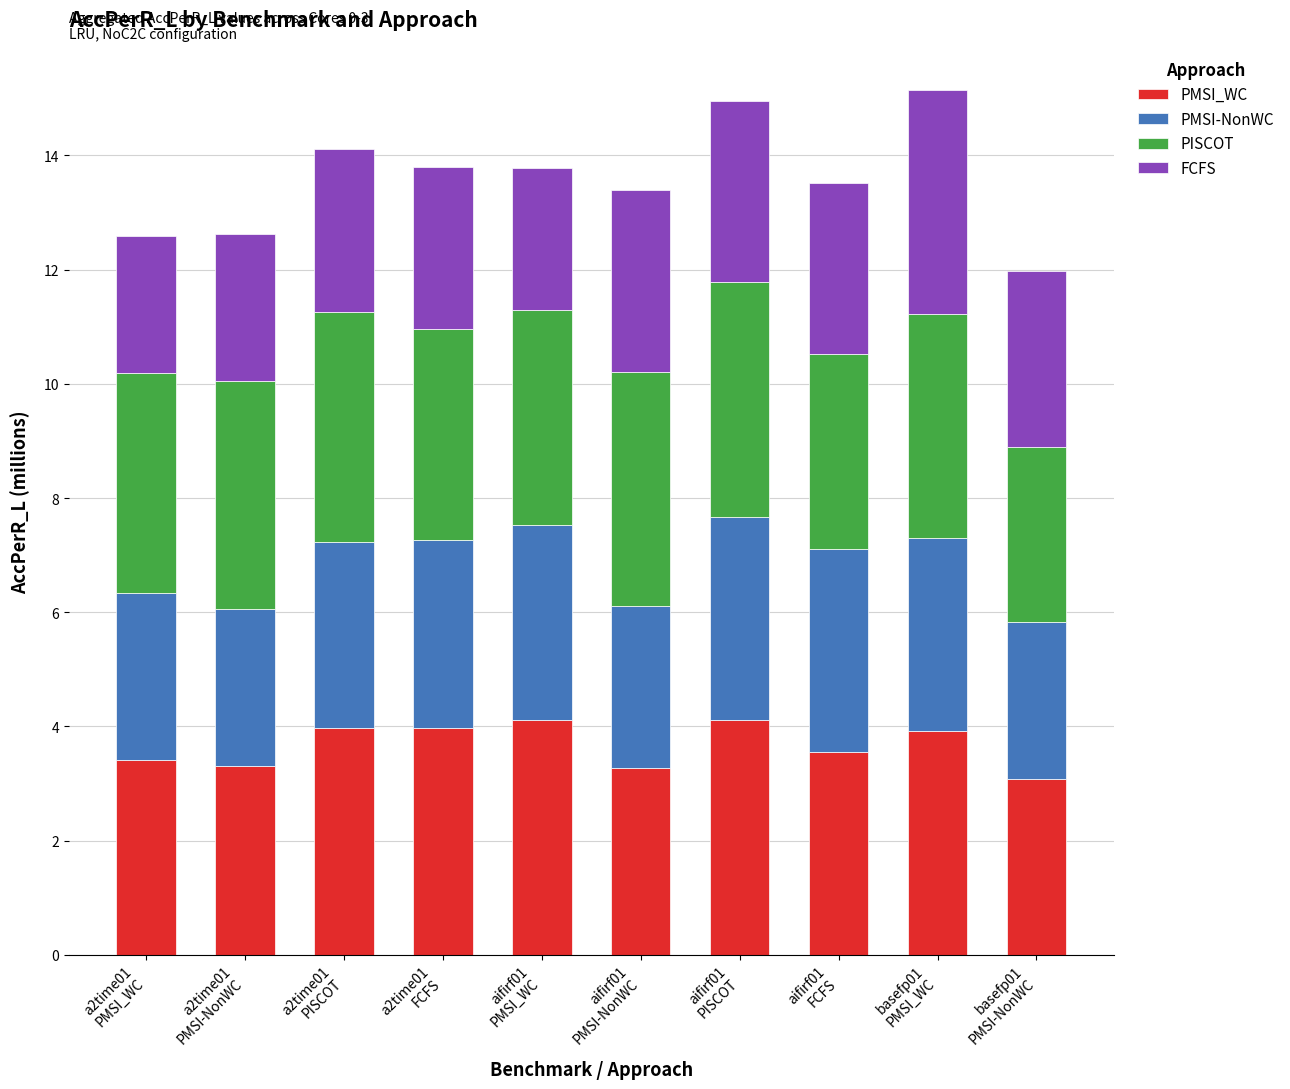

What is the highest value of the PMSI_WC series?

4.1